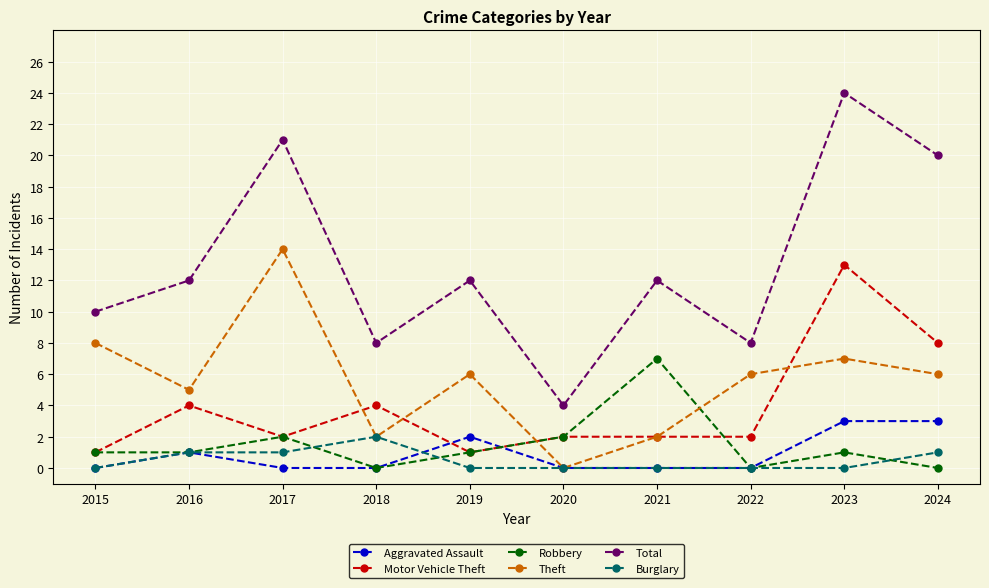

What is the total value across all series at 2018?

16